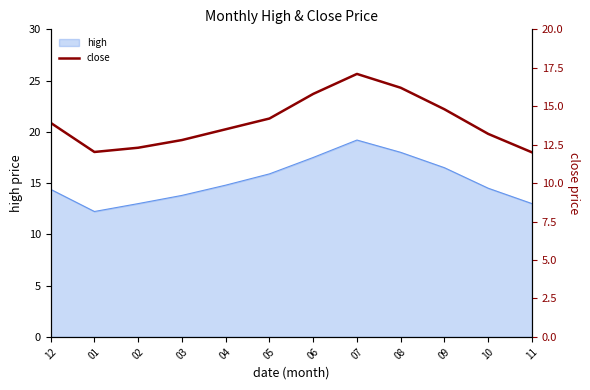

Is it true that high equals 18.0 at 08?

True